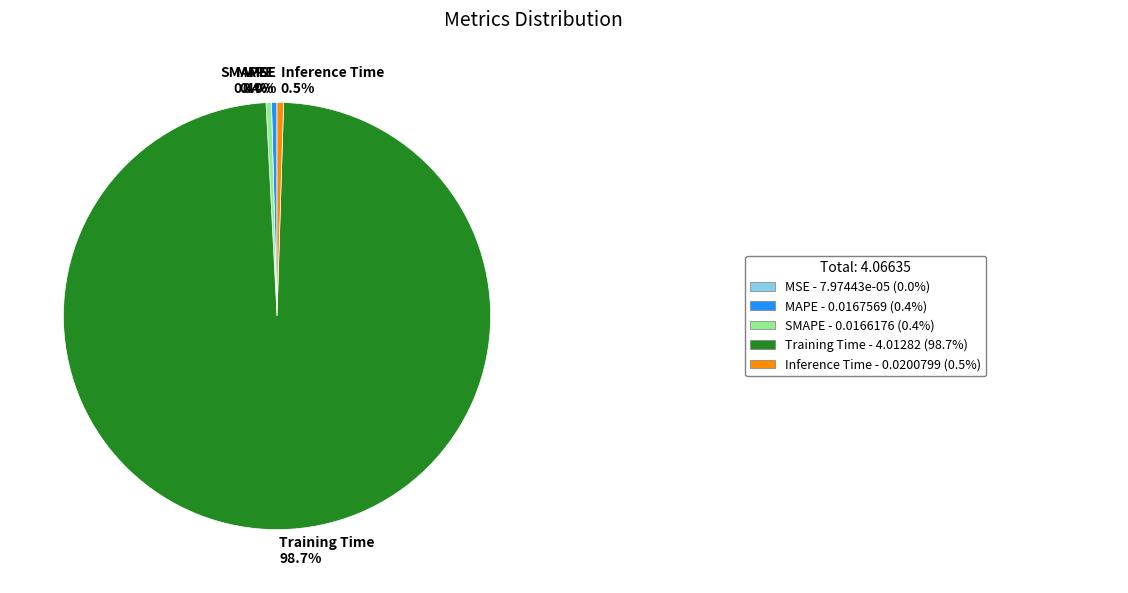

Does SMAPE 0.4% account for over 50% of the chart?

No